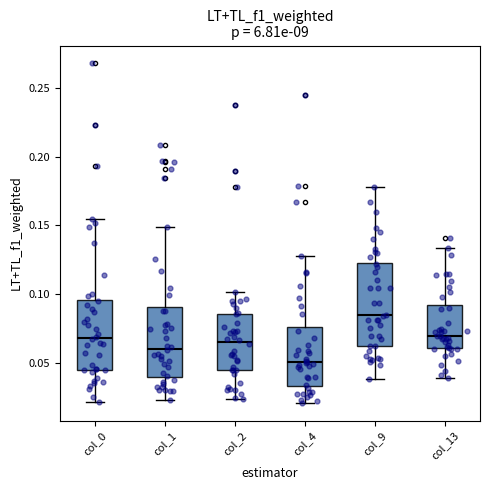

Where does the upper whisker of the box for col_9 end on the y-axis? The values are not printed on the chart, so give them approximately, as read against the axis.

0.180